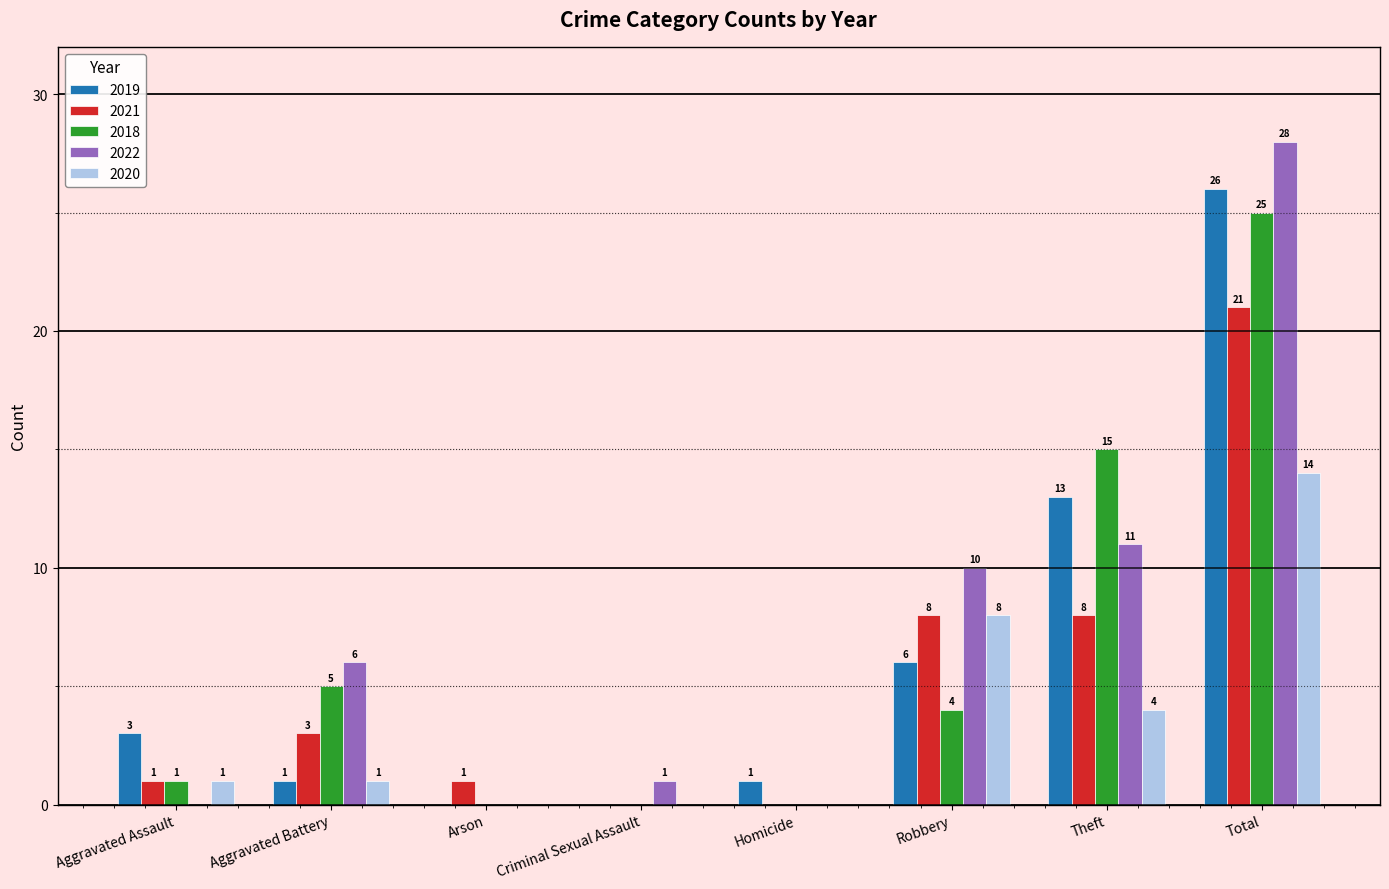

What is the sum of the 2020 values at Homicide and Aggravated Battery?

1